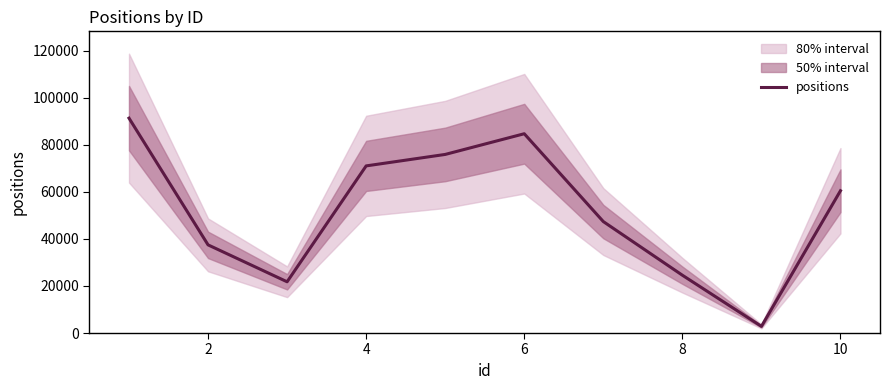

Reading left to right, list all the values displayed in this chart.

91323	37464	21778	71030	75902	84697	47367	24573	2836	60472